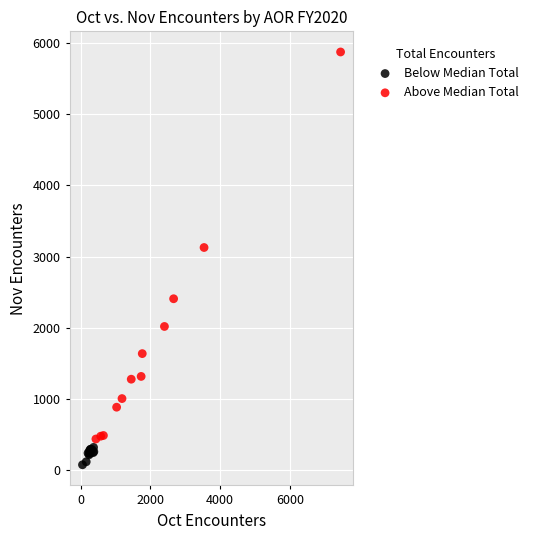

Which series contains the lowest Y value?

Below Median Total